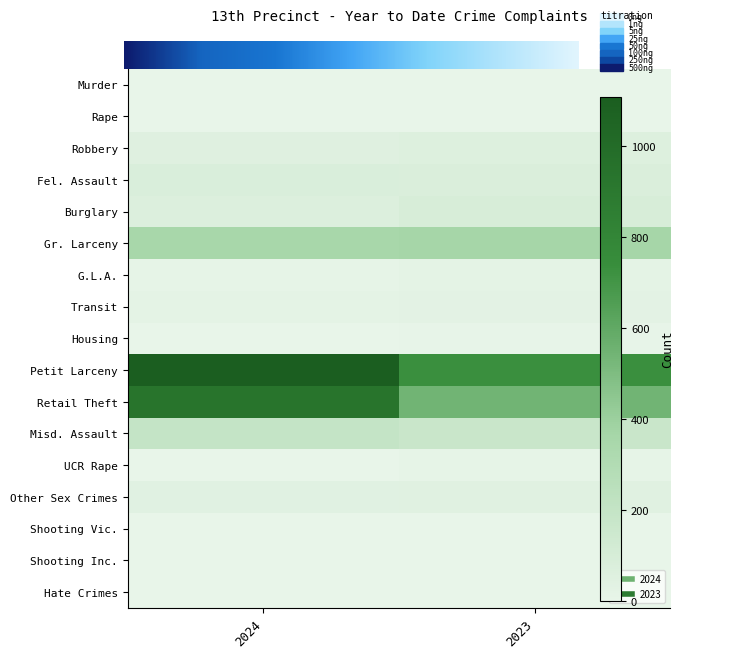

What is the average value of the Gr. Larceny series?

355